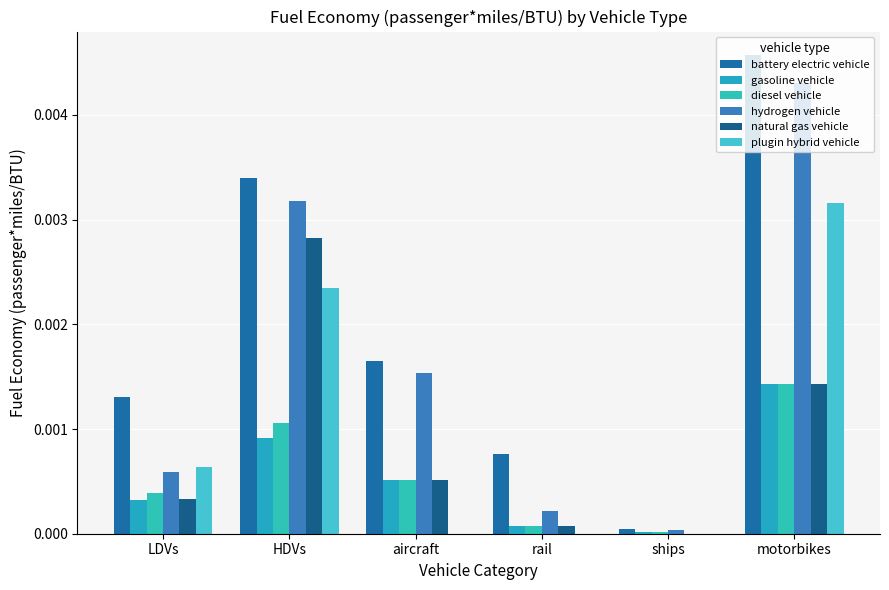

Which has a higher value, rail or ships?

rail